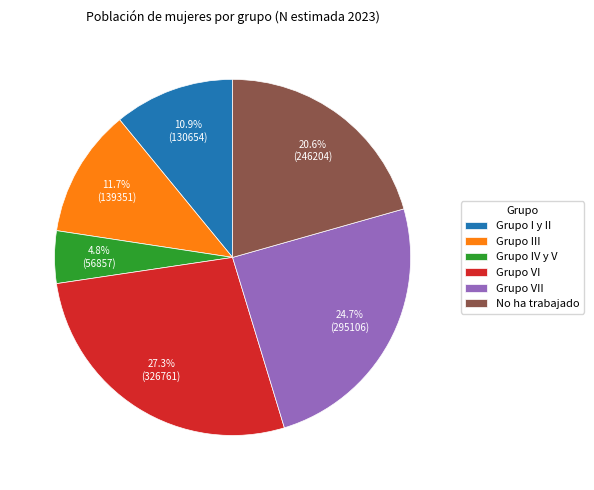

How many segments does this pie chart have?

6